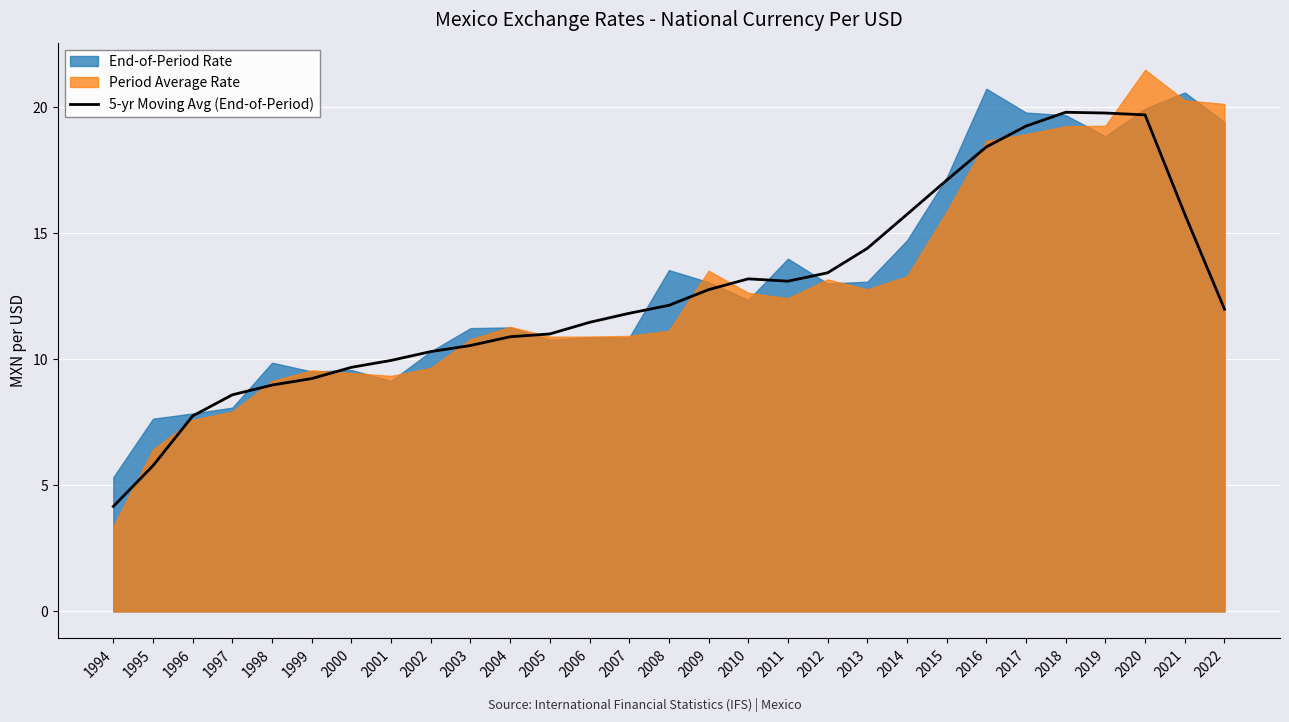

At which label does 5-yr Moving Avg (End-of-Period) reach its minimum?

1994